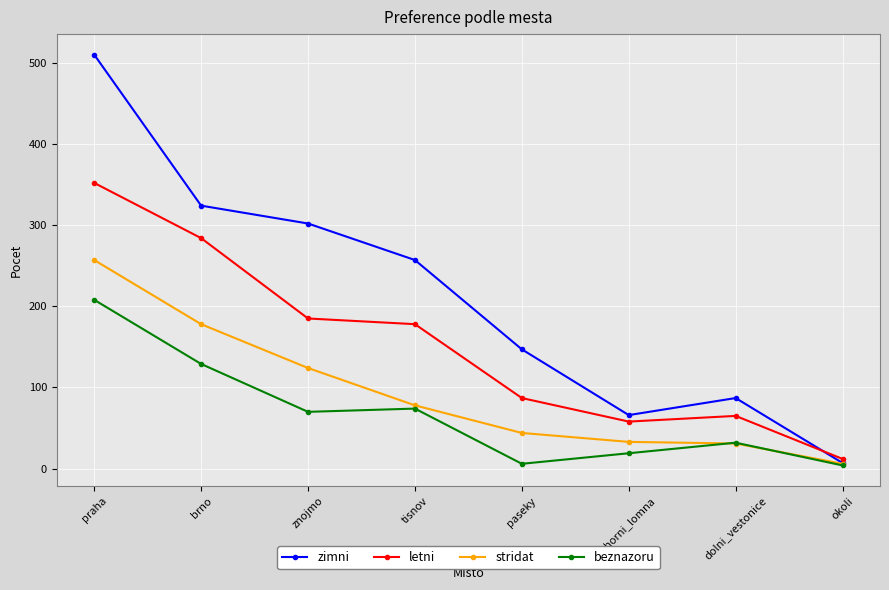

What is the difference between the highest and lowest values at brno?

195